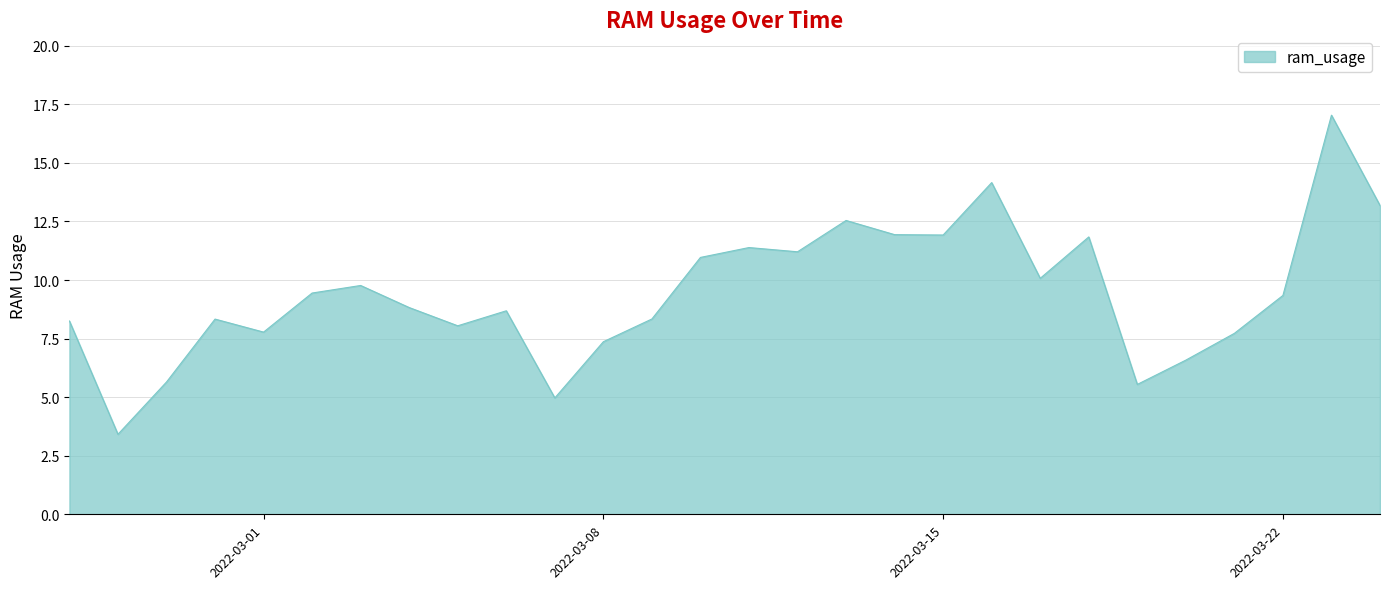

What is the smallest value displayed?

3.4